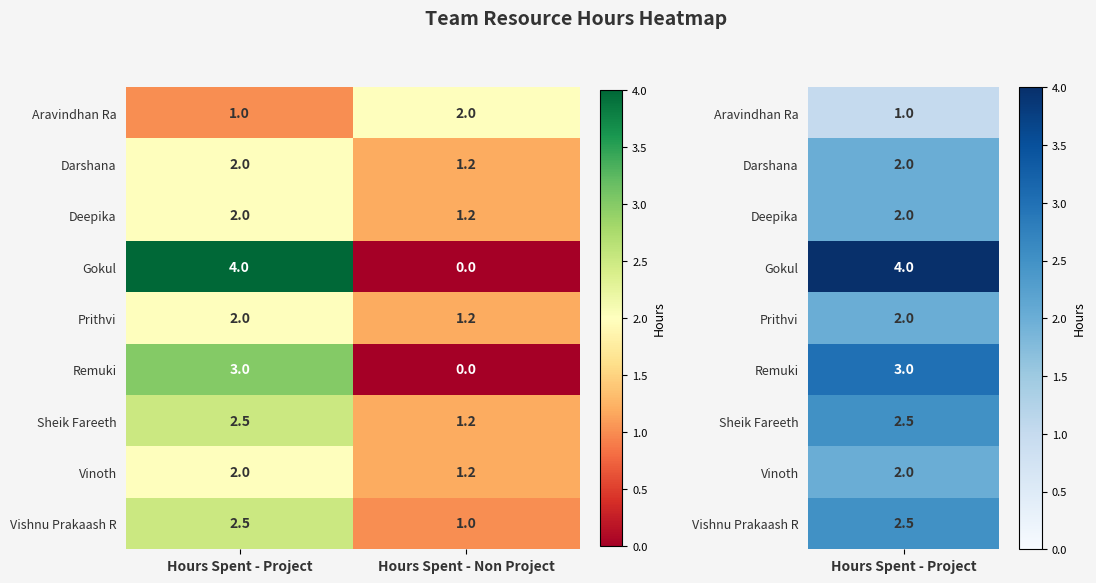

What is the approximate value of Aravindhan Ra at Hours Spent - Project?

1.0